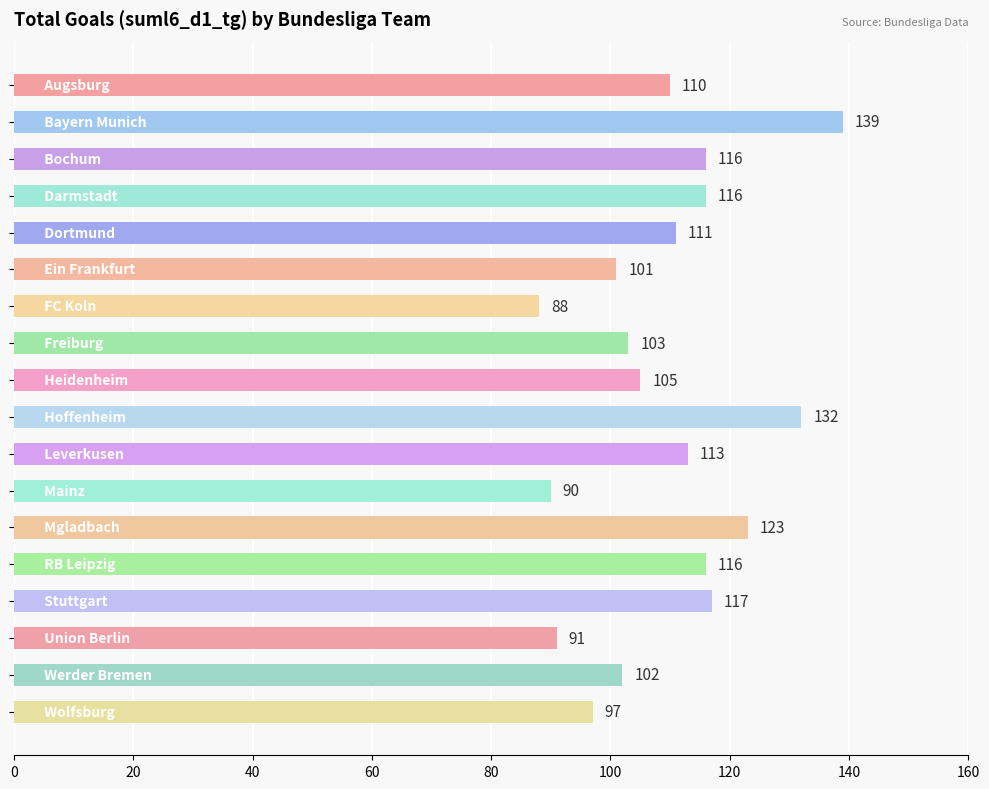

What is the maximum value shown in the chart?

139